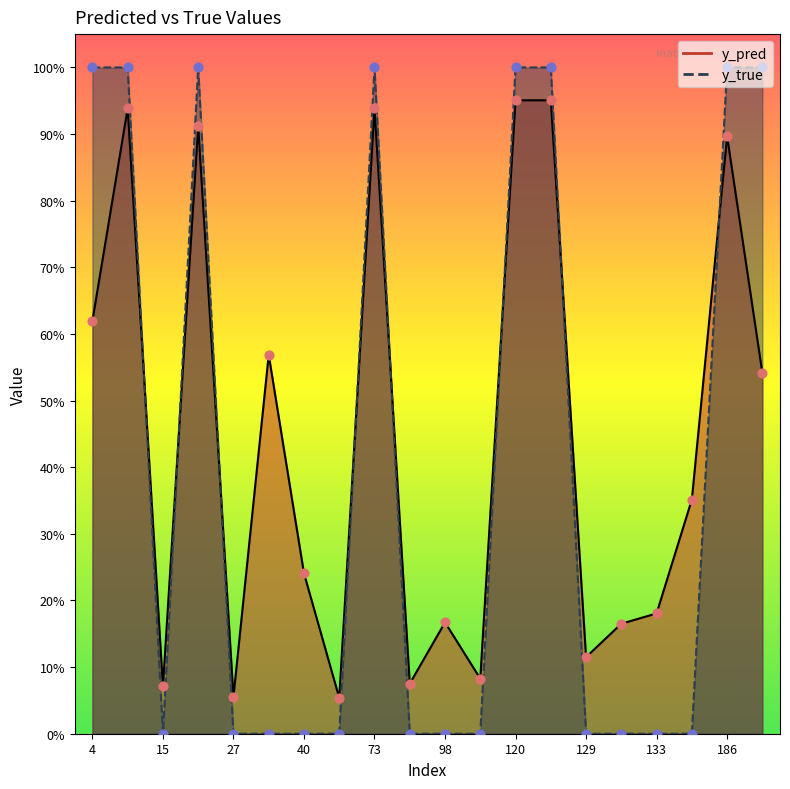

Which series reaches the minimum Y coordinate?

y_true